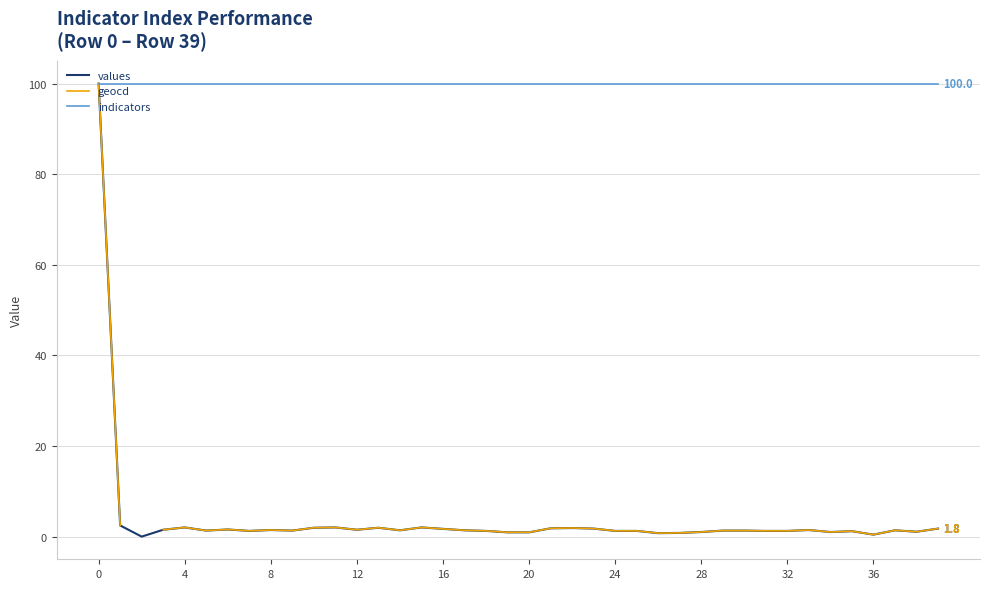

Which series changed the most between 25 and 38?

geocd